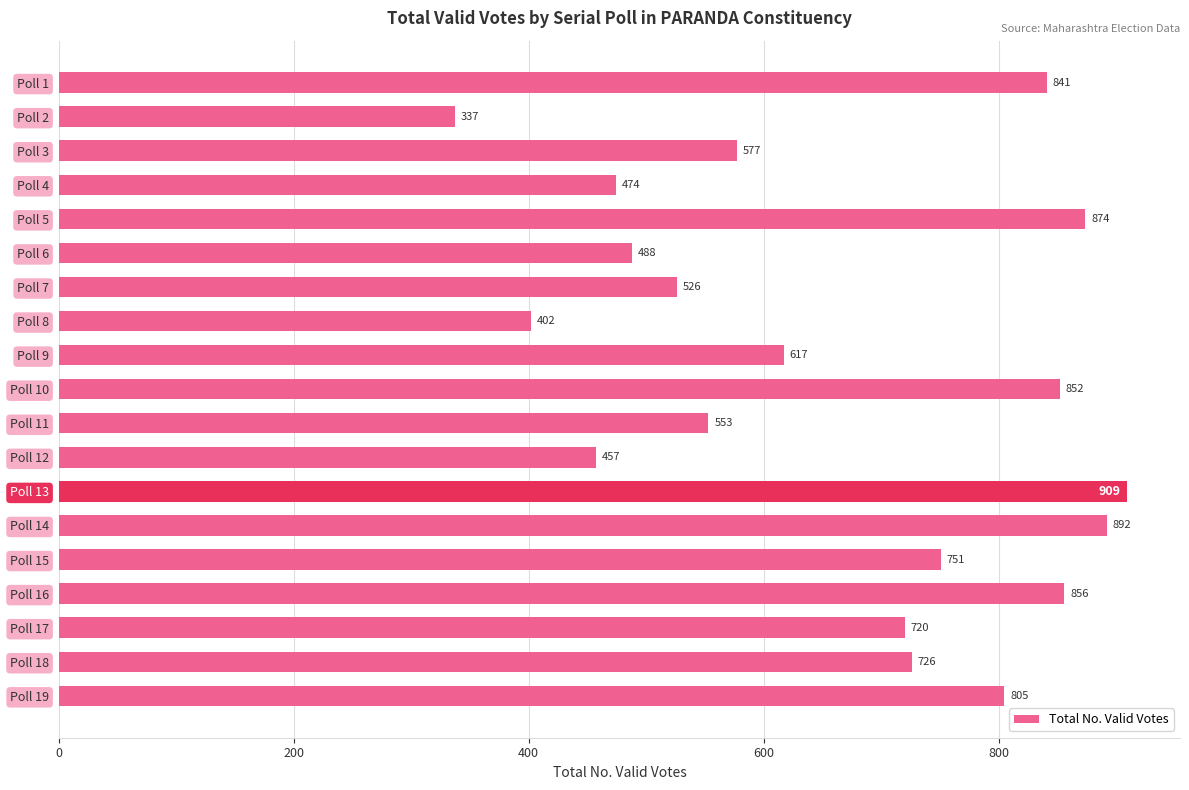

What is the value of the 2nd bar from the top?

337